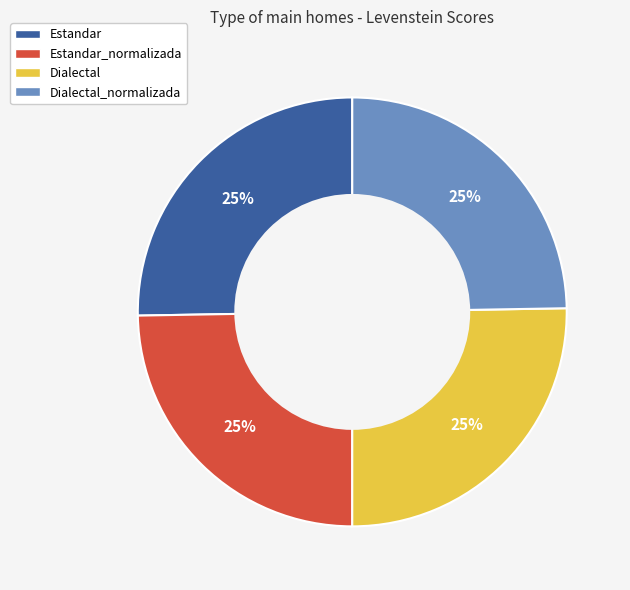

To the nearest percent, what is the average slice percentage?

25%